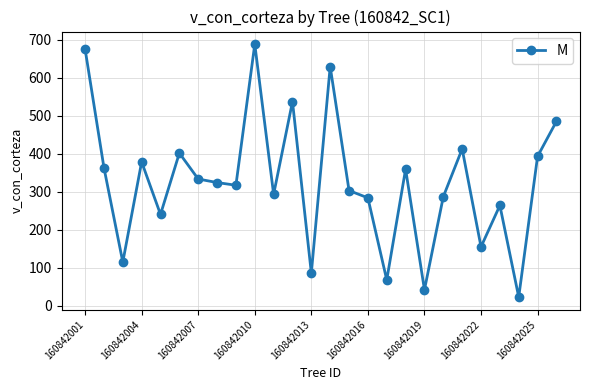

What is the difference between the maximum and second lowest values?

646.8